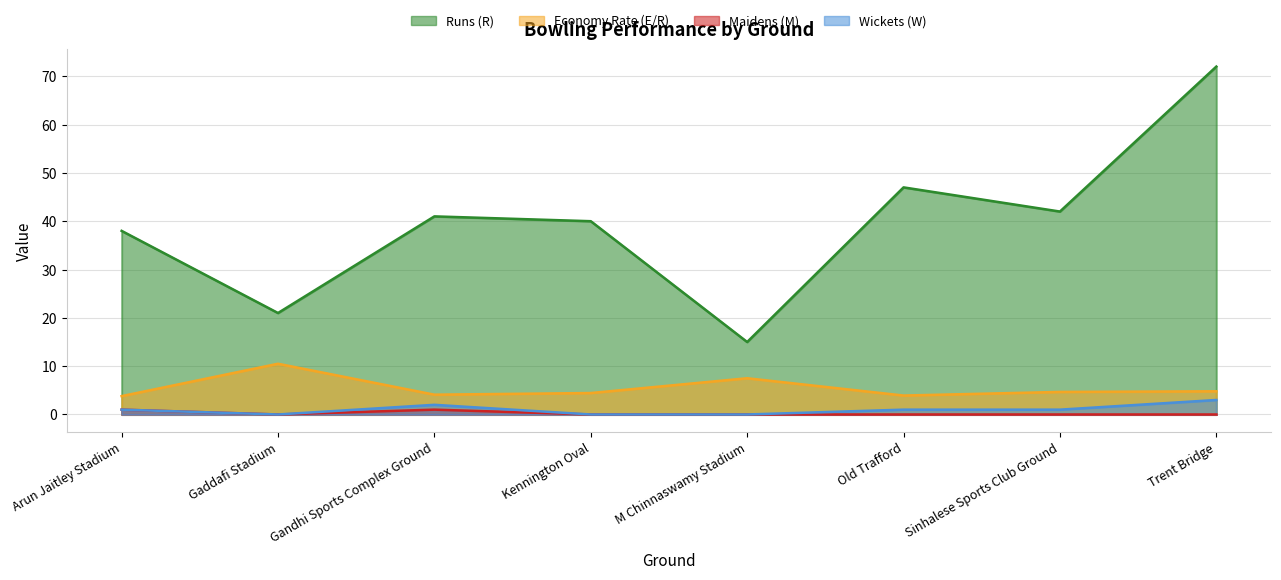

Where does the Economy Rate (E/R) series first go above 4?

Gaddafi Stadium